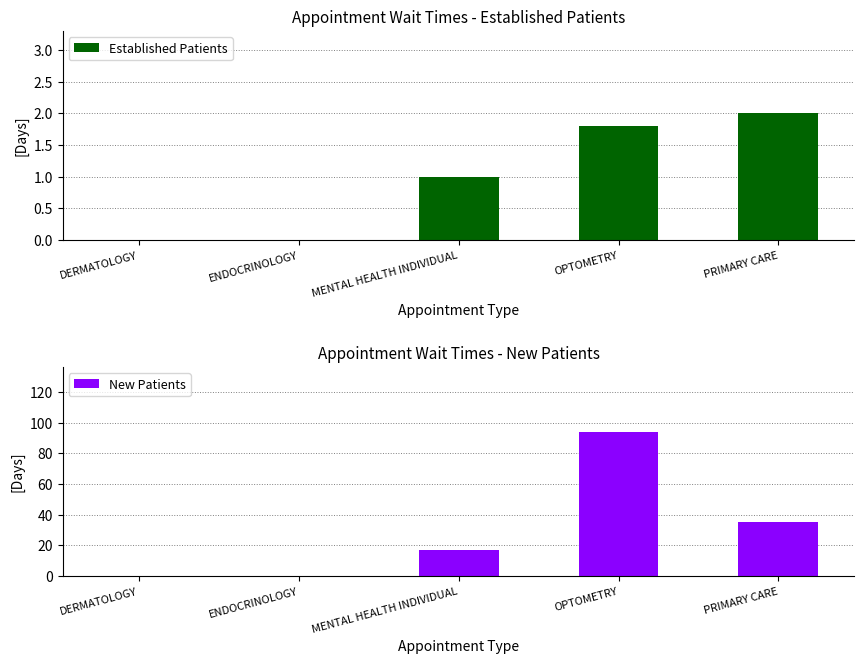

Count the number of categories in the chart.

5